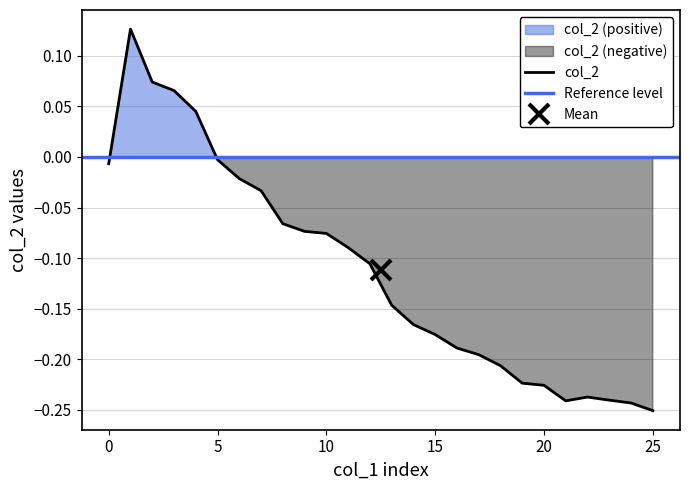

How many points are lower than both their immediate neighbors (excluding endpoints)?

1